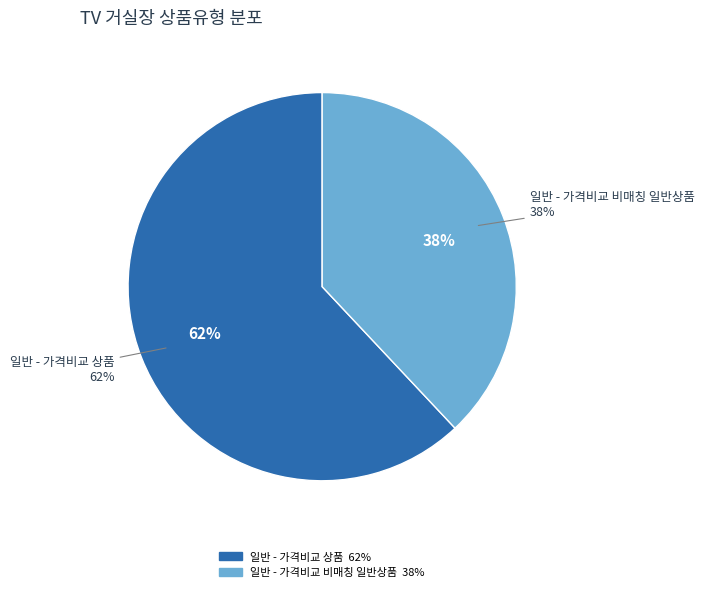

How many segments does this pie chart have?

2